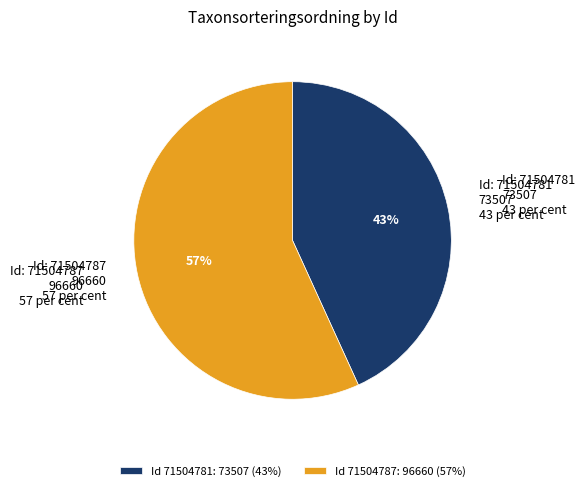

Count the number of slices in the pie.

2